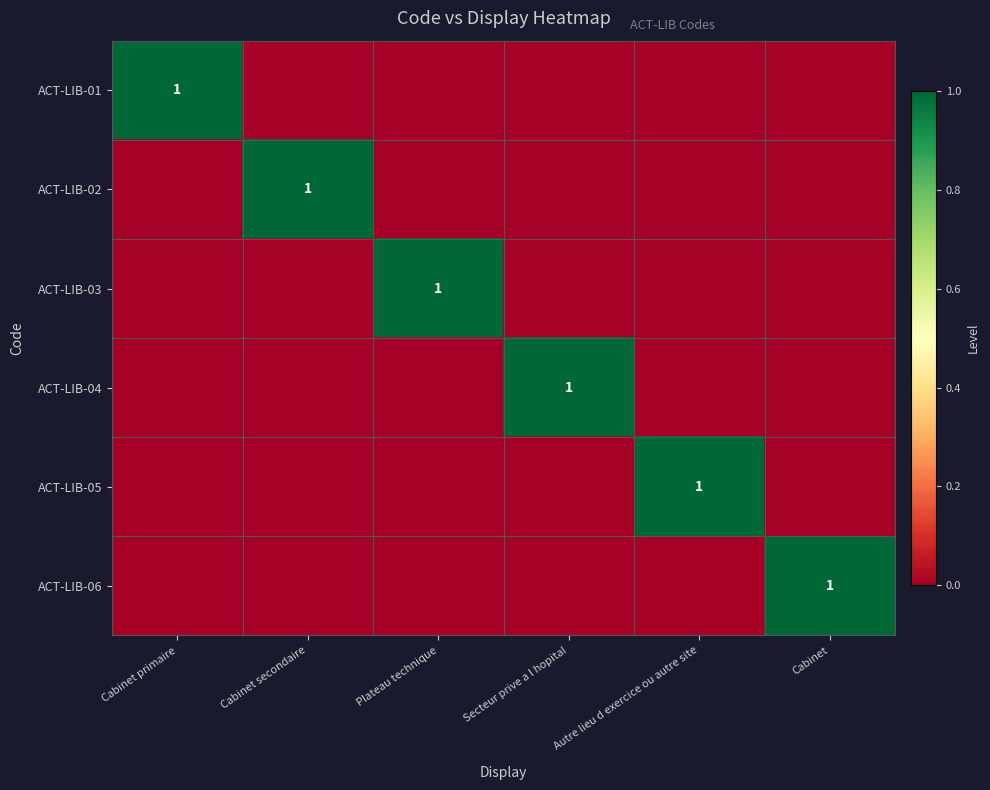

Is it true that ACT-LIB-06 equals 1 at Cabinet?

True